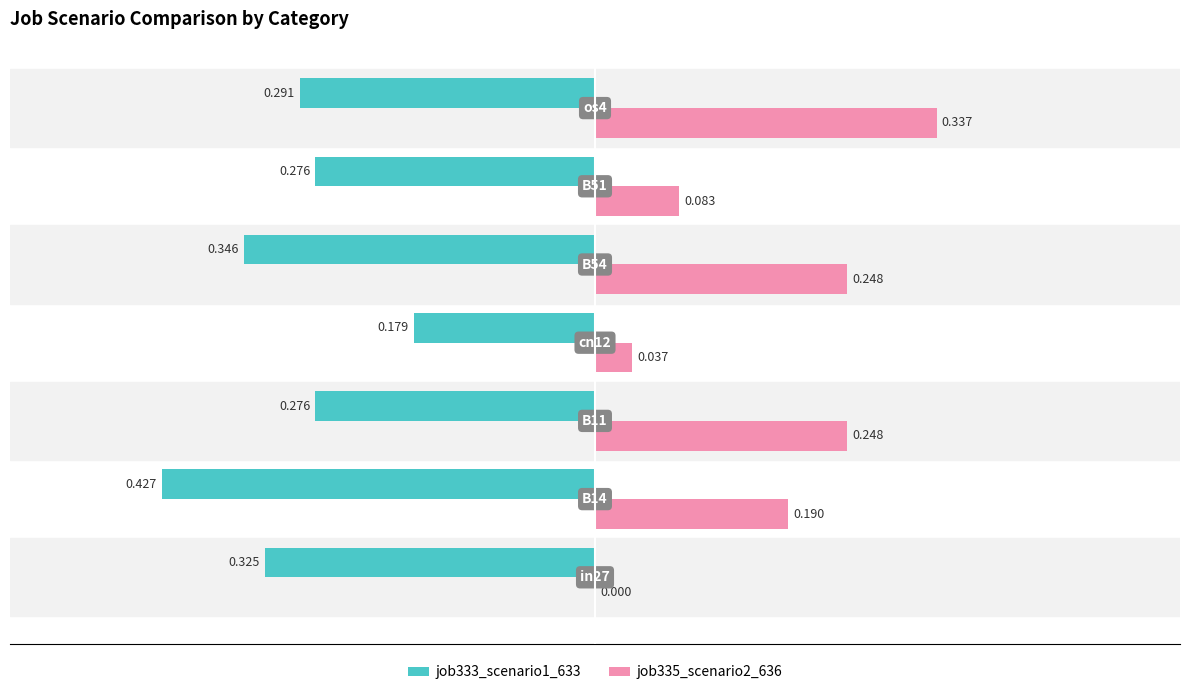

Count the number of categories in the chart.

7